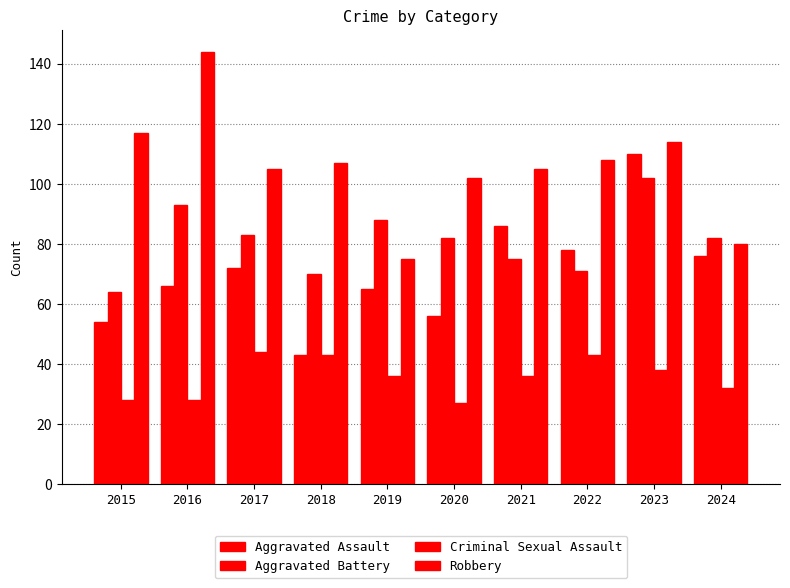

Where does the Aggravated Assault series first go above 72?

2021